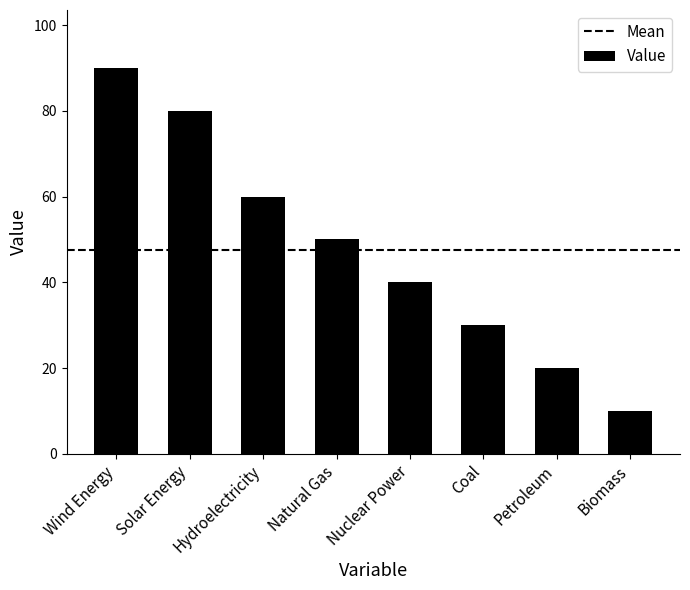

Reading left to right, list all the values displayed in this chart.

Wind Energy=90	Solar Energy=80	Hydroelectricity=60	Natural Gas=50	Nuclear Power=40	Coal=30	Petroleum=20	Biomass=10